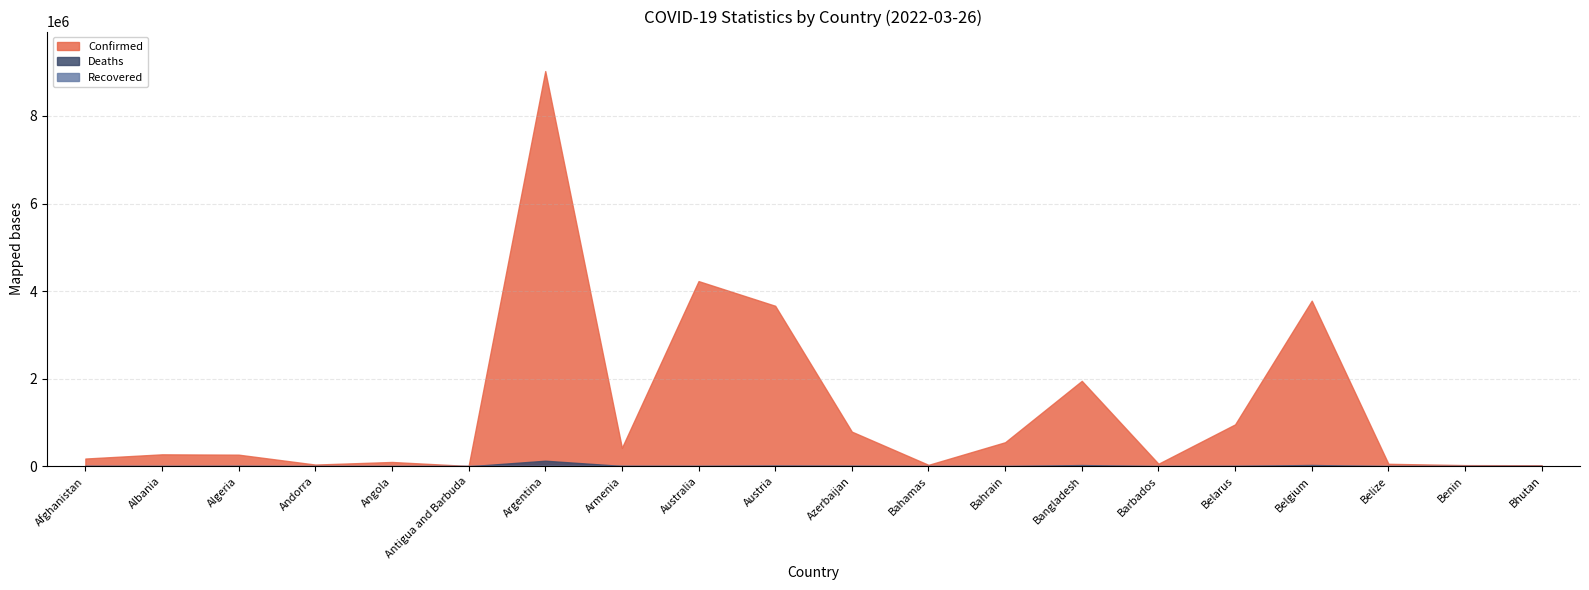

True or false: Deaths and Confirmed intersect in this chart.

False